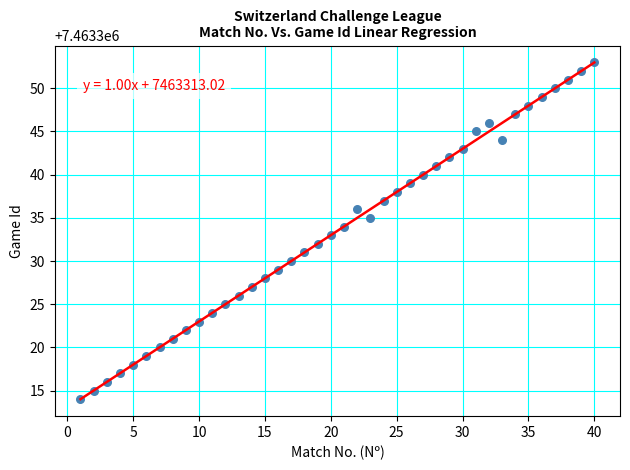

What is the range of Y values (max minus min)?

39